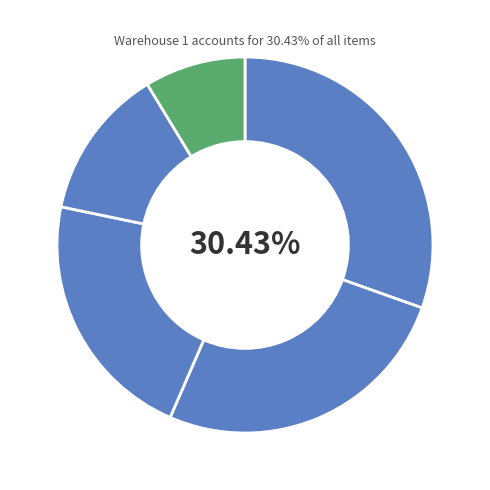

How many segments does this pie chart have?

5